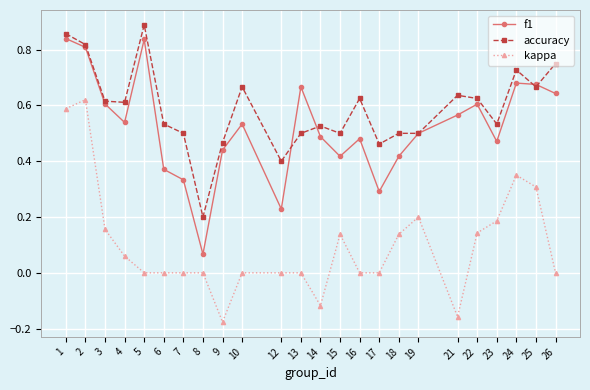

Is it true that kappa equals 0.0 at 26?

True